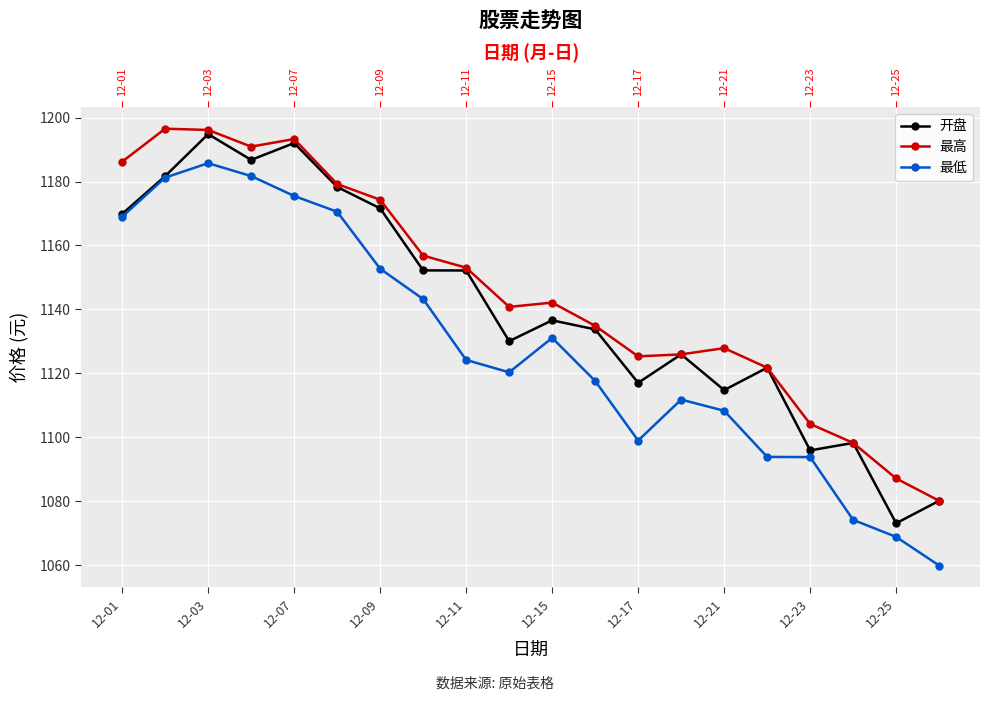

What is the greatest value displayed?

1196.5